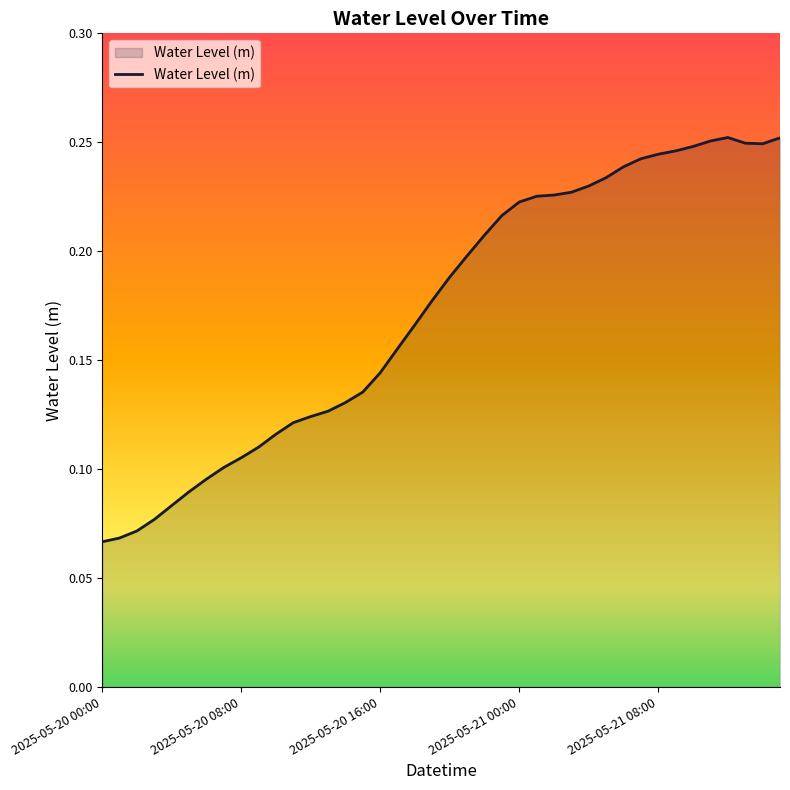

Count the number of data series in this chart.

1